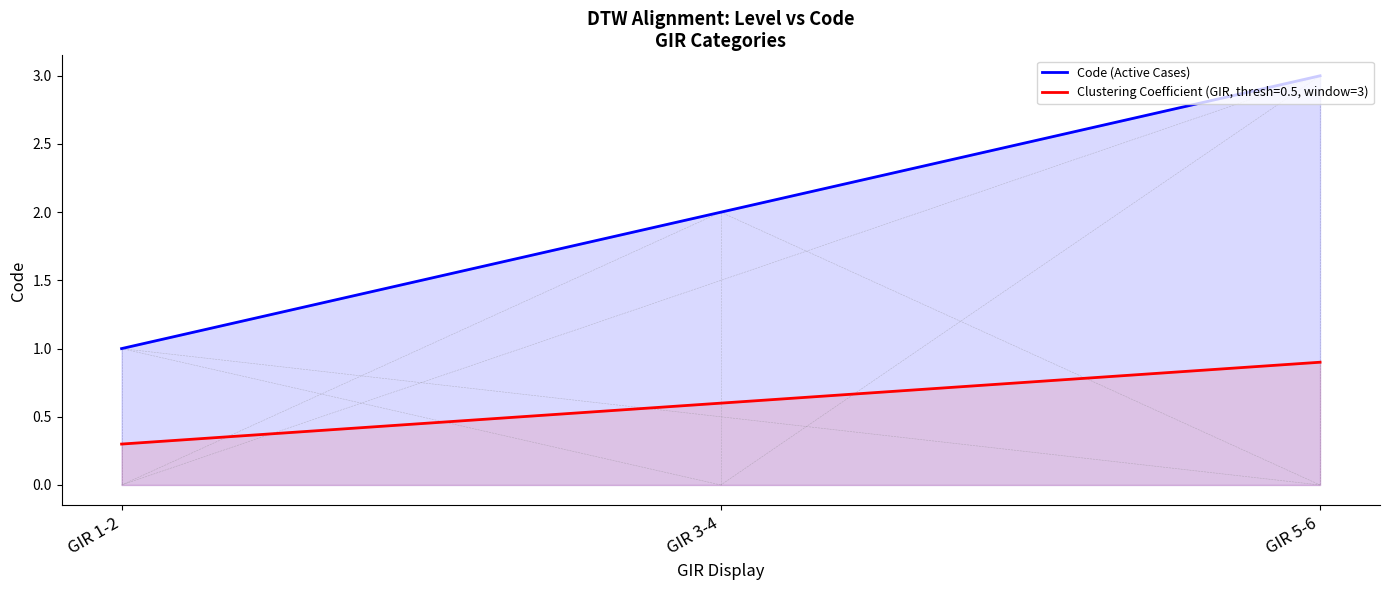

How many lines are shown in the chart?

2